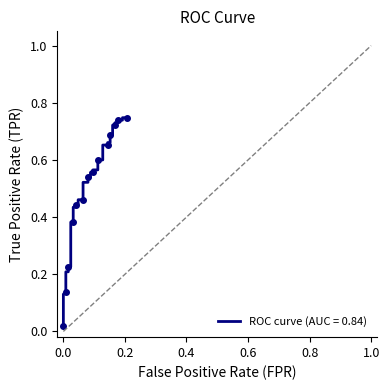

What is the greatest value displayed?

0.7